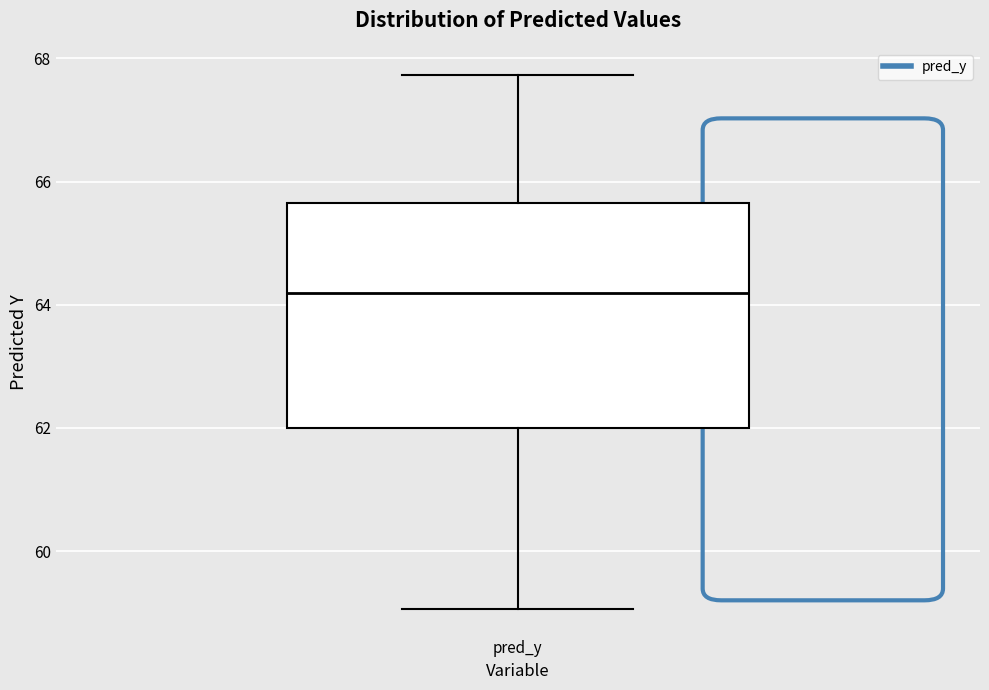

Where does the lower whisker of the box for pred_y end on the y-axis? The values are not printed on the chart, so give them approximately, as read against the axis.

59.0